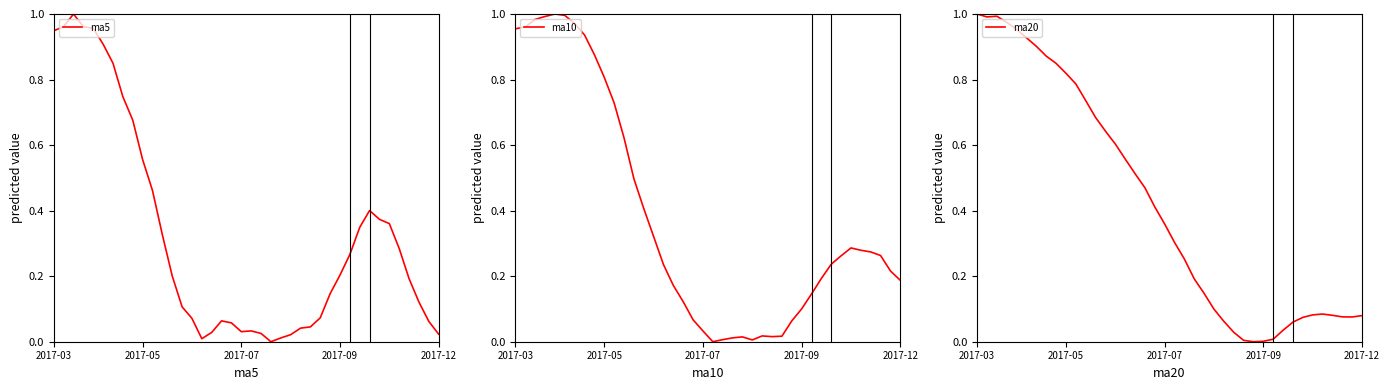

True or false: ma20 has a value of 0.1 at 37.

True